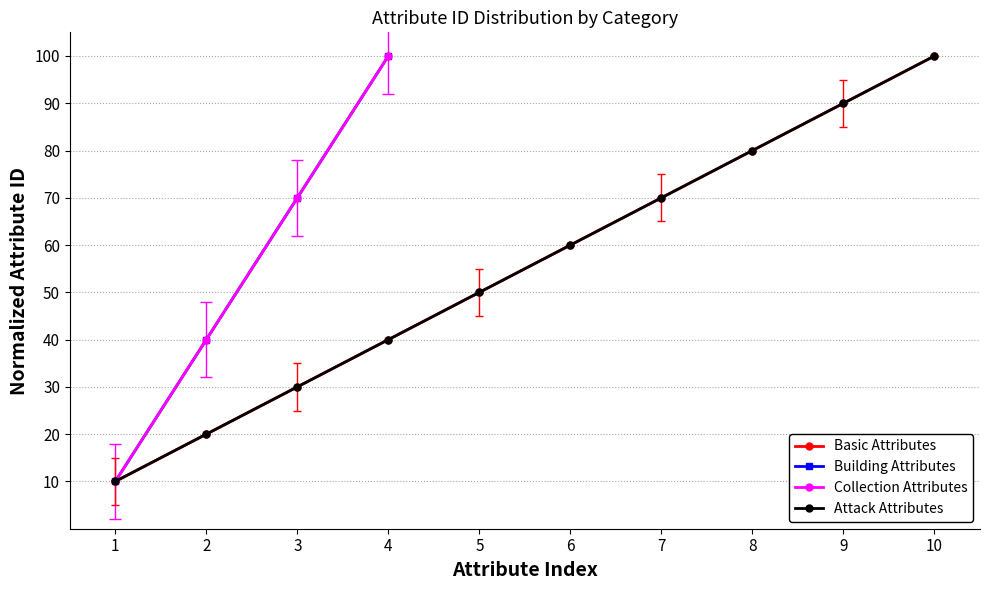

True or false: Attack Attributes and Collection Attributes cross at least once.

False